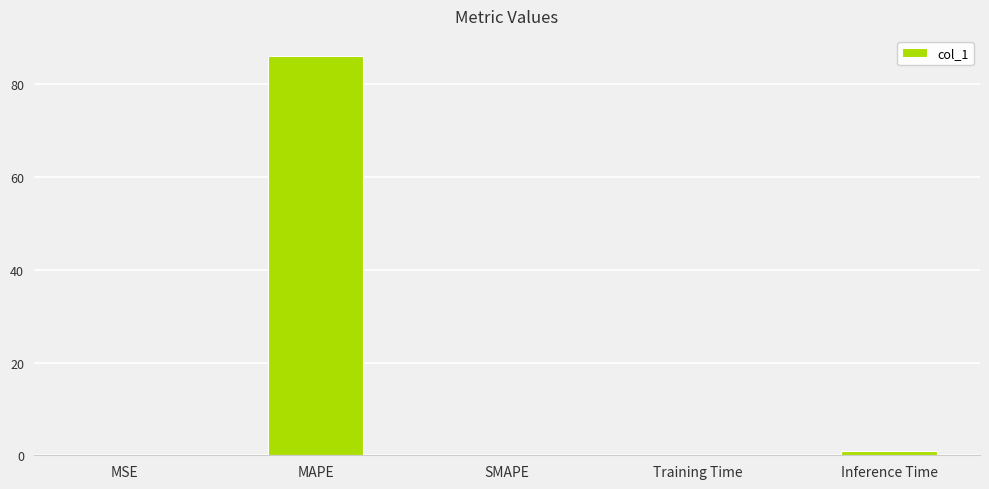

Between MAPE and Inference Time, which is larger?

MAPE